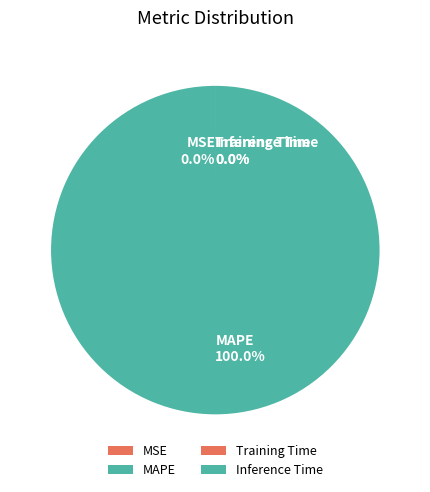

What percentage is NOT represented by Inference Time?

100.0%